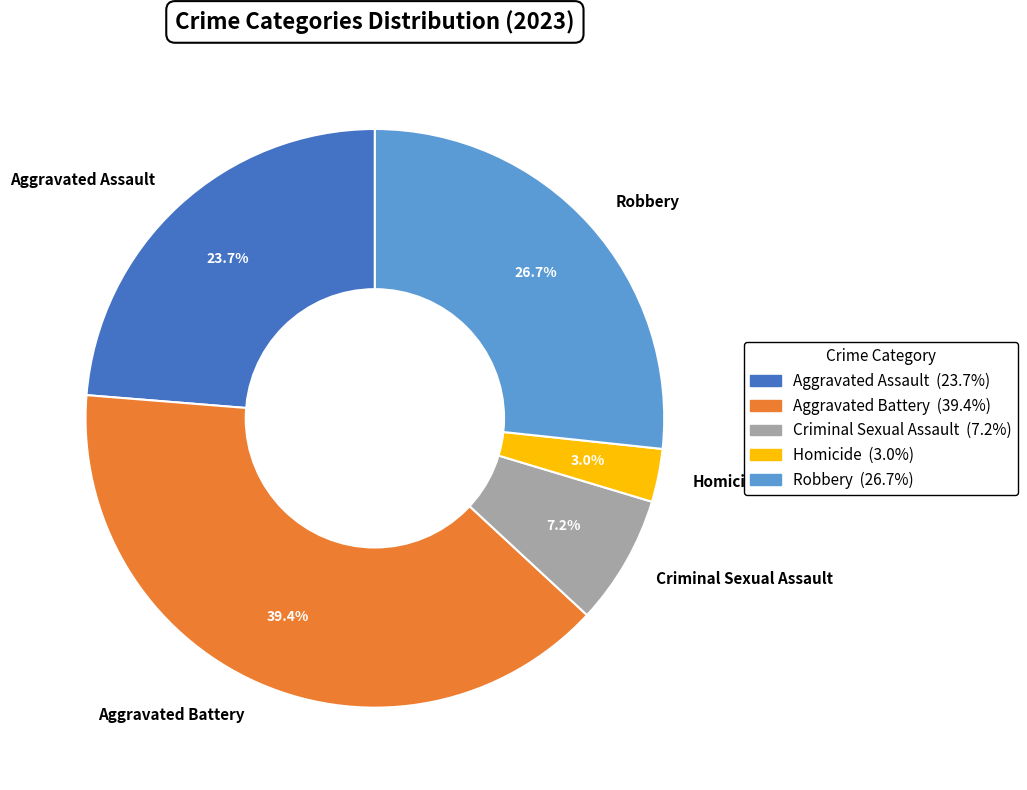

Count the number of slices in the pie.

5